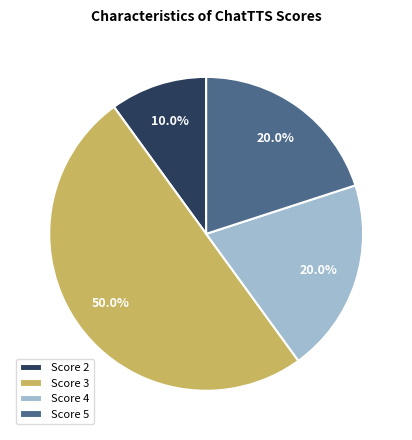

To the nearest percent, what is the average slice percentage?

25%